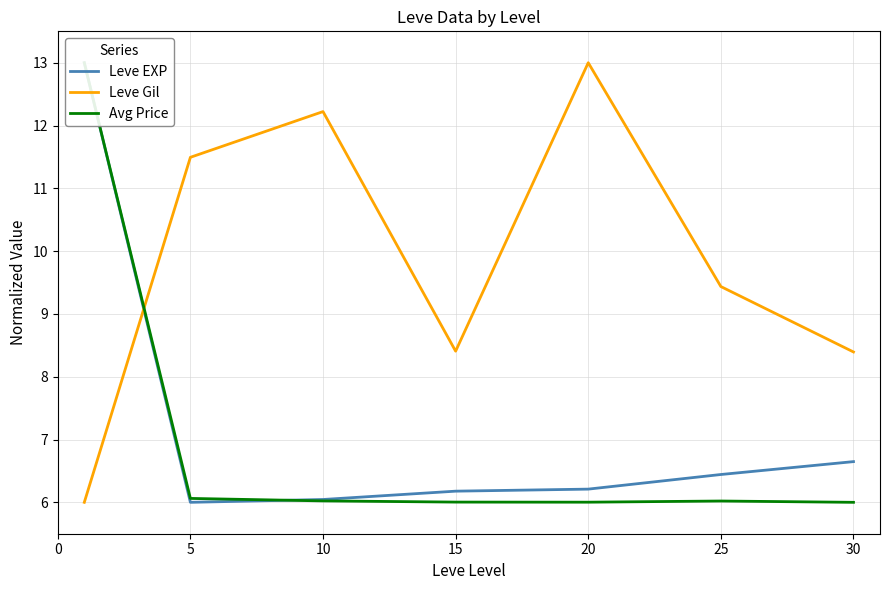

What are all the series names shown in the legend?

Leve EXP, Leve Gil, Avg Price